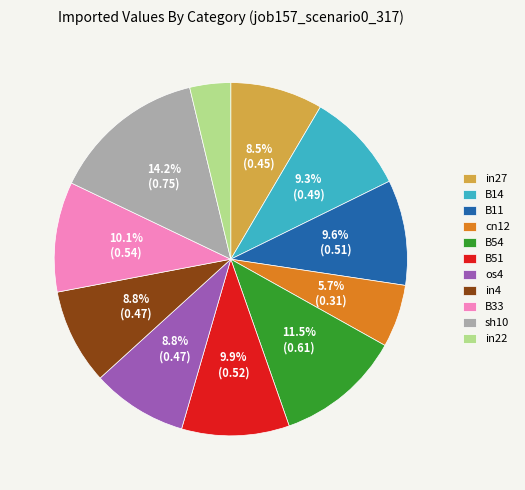

How many segments does this pie chart have?

11